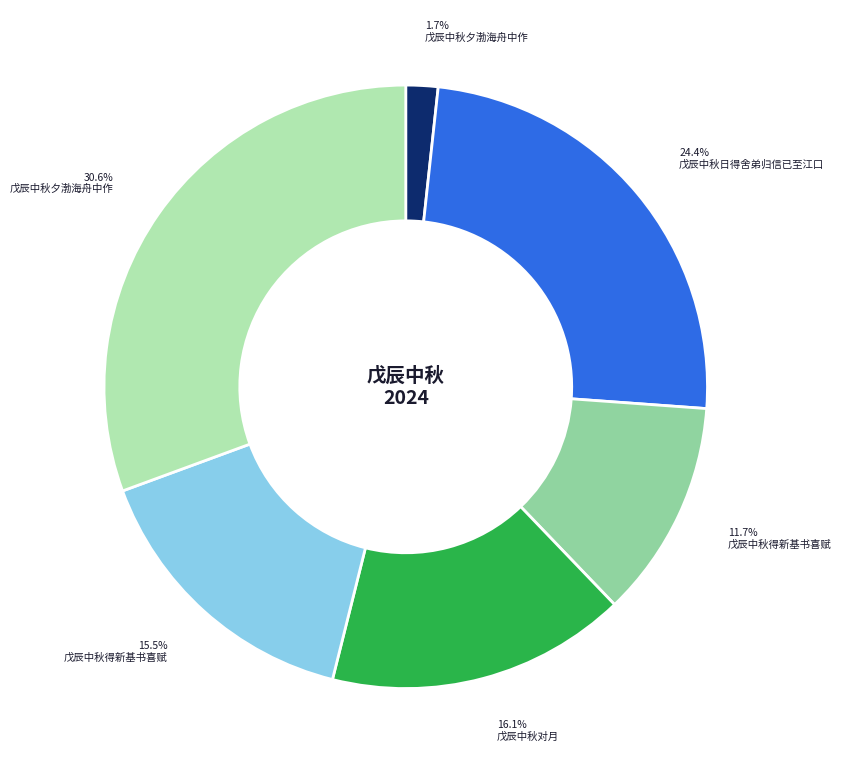

Is there any slice that represents more than half of the pie?

No